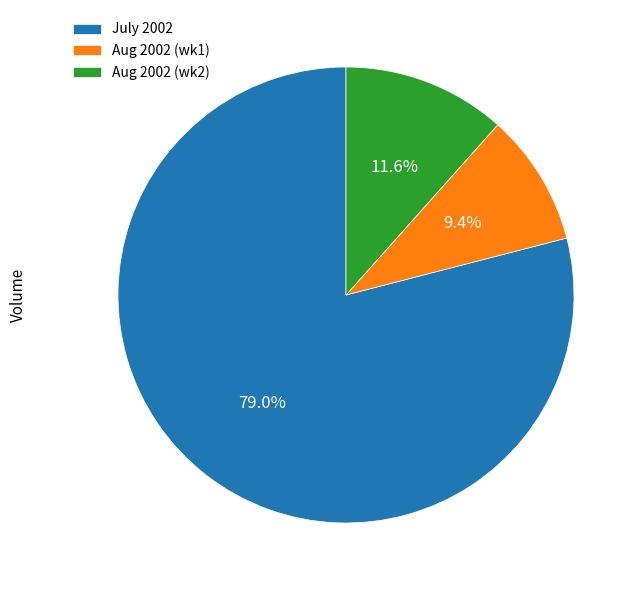

How many slices are in this pie chart?

3